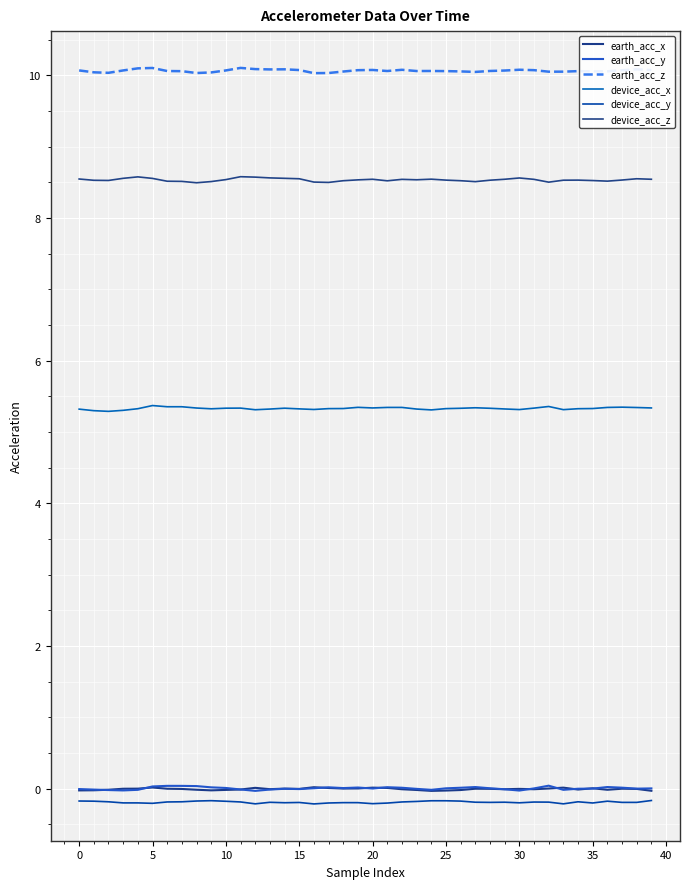

Reading left to right, transcribe all the data shown in this chart.

earth_acc_x: -0.0	-0.0	-0.0	-0.0	-0.0	0.0	-0.0	-0.0	-0.0	-0.0	-0.0	-0.0	0.0	-0.0	0.0	-0.0	0.0	0.0	0.0	0.0	0.0	0.0	-0.0	-0.0	-0.0	-0.0	-0.0	-0.0	-0.0	-0.0	-0.0	-0.0	0.0	0.0	-0.0	0.0	-0.0	-0.0	-0.0	-0.0
earth_acc_y: -0.0	-0.0	-0.0	-0.0	-0.0	0.0	0.0	0.0	0.0	0.0	0.0	-0.0	-0.0	-0.0	-0.0	-0.0	0.0	0.0	0.0	0.0	0.0	0.0	0.0	-0.0	-0.0	0.0	0.0	0.0	0.0	-0.0	-0.0	0.0	0.0	-0.0	-0.0	0.0	0.0	0.0	0.0	0.0
earth_acc_z: 10.1	10.0	10.0	10.1	10.1	10.1	10.1	10.1	10.0	10.0	10.1	10.1	10.1	10.1	10.1	10.1	10.0	10.0	10.1	10.1	10.1	10.1	10.1	10.1	10.1	10.1	10.1	10.0	10.1	10.1	10.1	10.1	10.0	10.0	10.1	10.1	10.1	10.1	10.1	10.1
device_acc_x: 5.3	5.3	5.3	5.3	5.3	5.4	5.4	5.4	5.3	5.3	5.3	5.3	5.3	5.3	5.3	5.3	5.3	5.3	5.3	5.3	5.3	5.3	5.3	5.3	5.3	5.3	5.3	5.3	5.3	5.3	5.3	5.3	5.4	5.3	5.3	5.3	5.3	5.3	5.3	5.3
device_acc_y: -0.2	-0.2	-0.2	-0.2	-0.2	-0.2	-0.2	-0.2	-0.2	-0.2	-0.2	-0.2	-0.2	-0.2	-0.2	-0.2	-0.2	-0.2	-0.2	-0.2	-0.2	-0.2	-0.2	-0.2	-0.2	-0.2	-0.2	-0.2	-0.2	-0.2	-0.2	-0.2	-0.2	-0.2	-0.2	-0.2	-0.2	-0.2	-0.2	-0.2
device_acc_z: 8.5	8.5	8.5	8.6	8.6	8.6	8.5	8.5	8.5	8.5	8.5	8.6	8.6	8.6	8.6	8.5	8.5	8.5	8.5	8.5	8.5	8.5	8.5	8.5	8.5	8.5	8.5	8.5	8.5	8.5	8.6	8.5	8.5	8.5	8.5	8.5	8.5	8.5	8.5	8.5